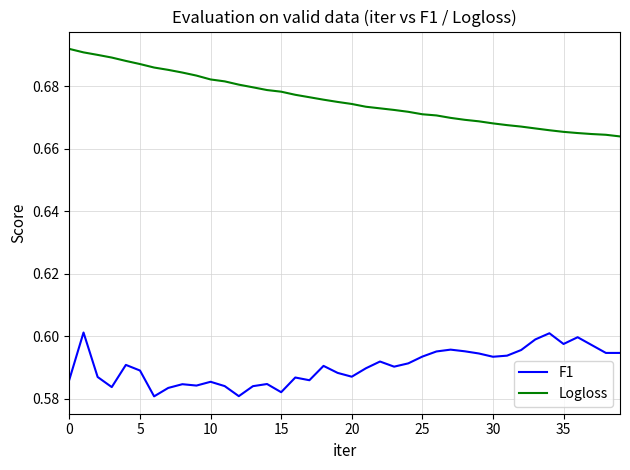

True or false: Logloss and F1 cross at least once.

False